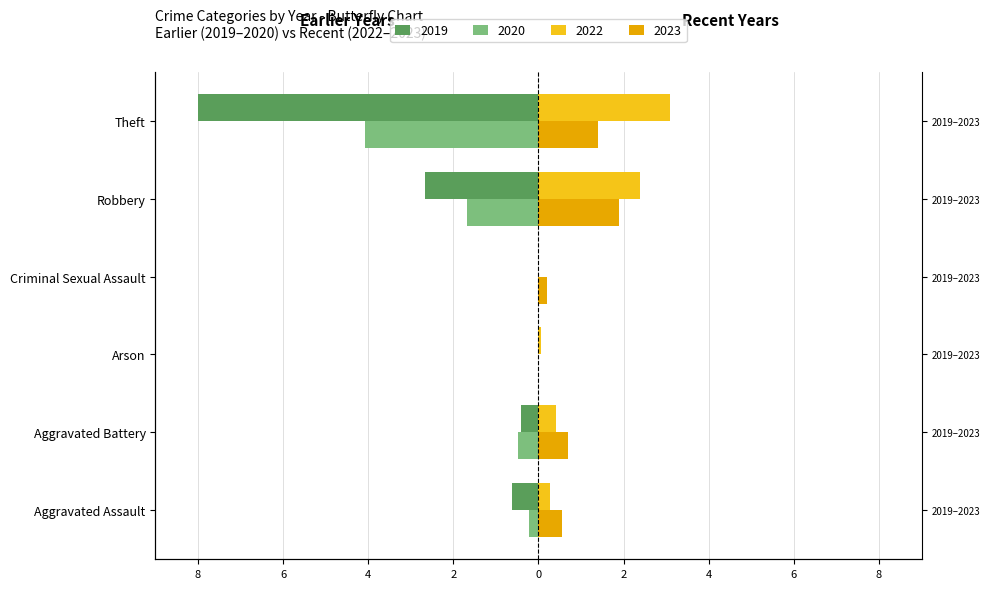

True or false: 2022 has a value of 2.4 at Robbery.

True